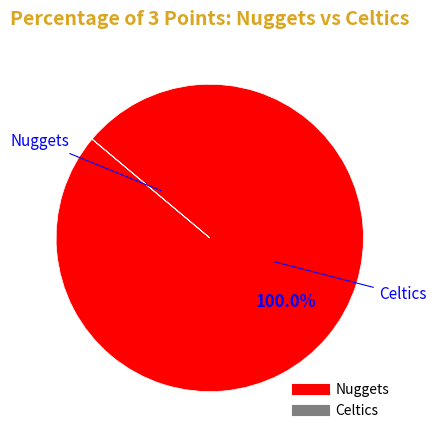

Does any single category account for the majority?

Yes